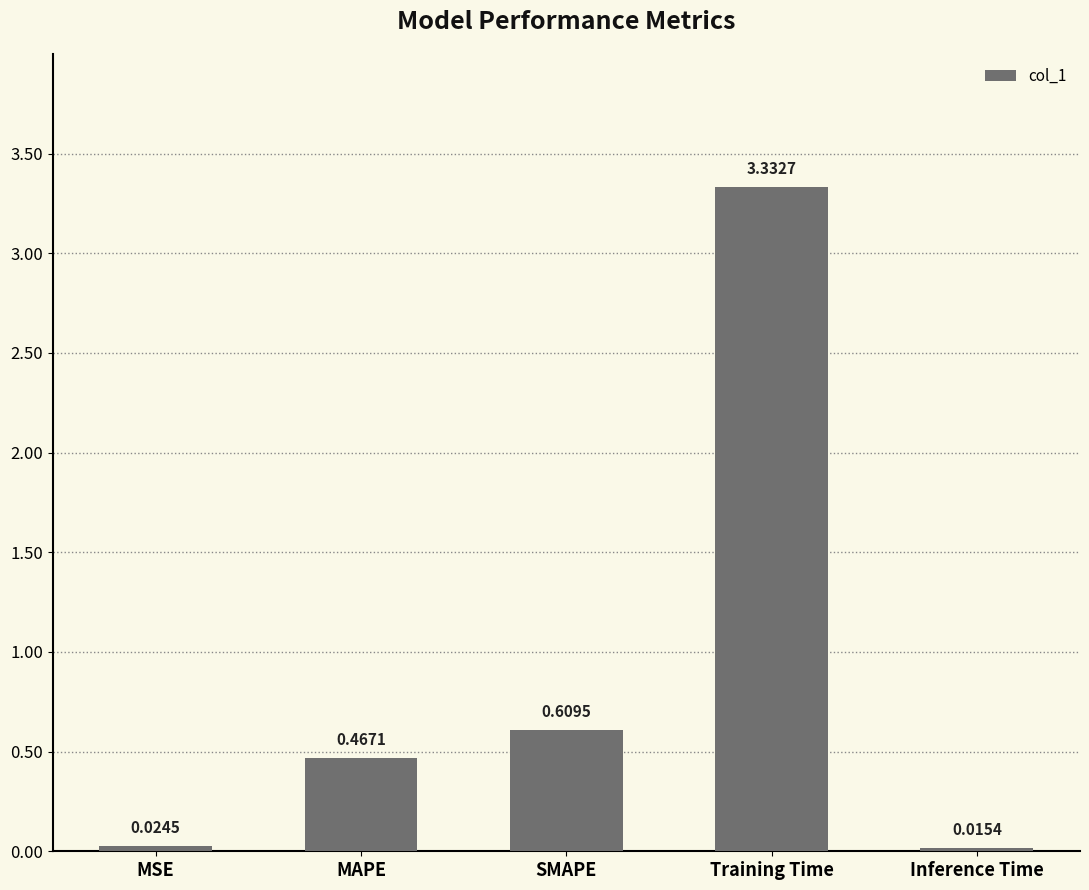

List the labels in order of value, largest first.

Training Time, SMAPE, MAPE, MSE, Inference Time